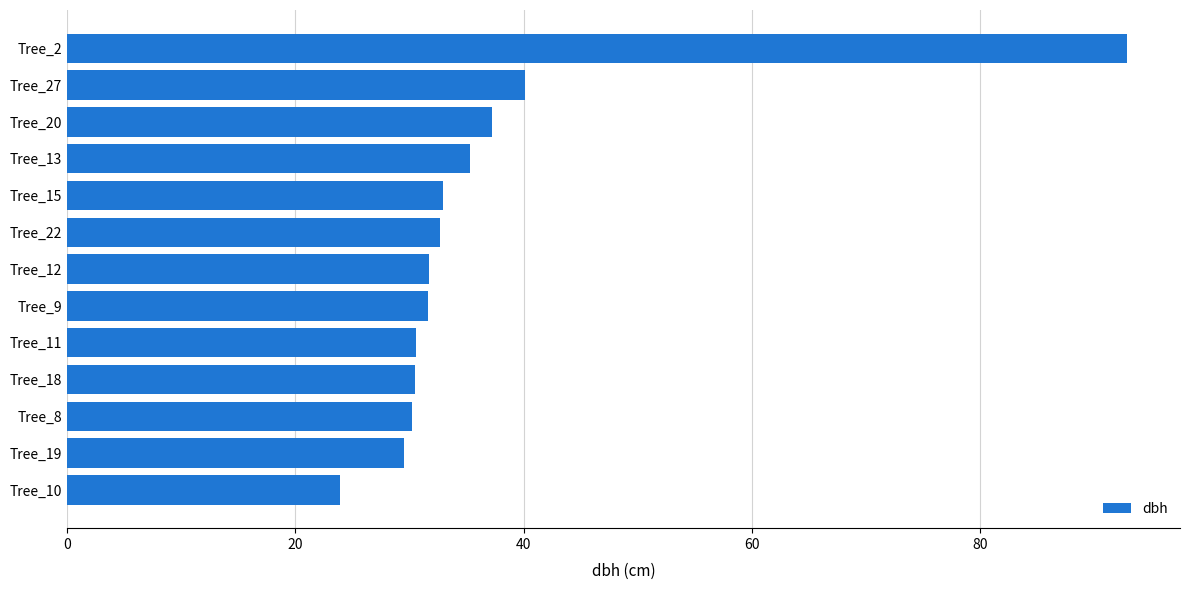

Which label corresponds to the largest value in the chart?

Tree_2